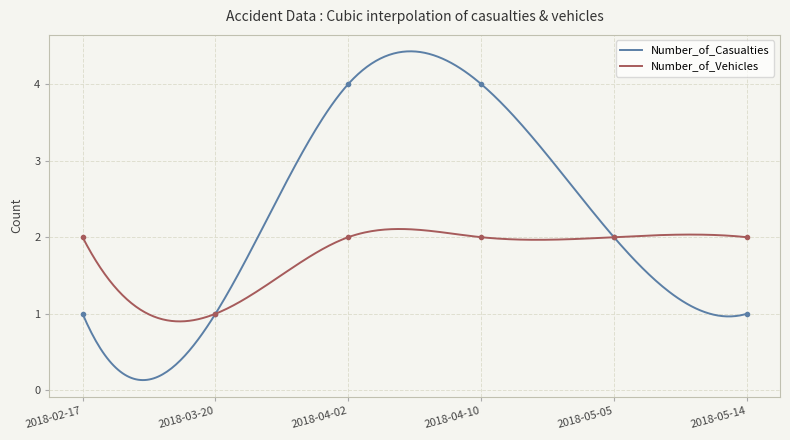

Is this an area chart (filled region under the line)?

No